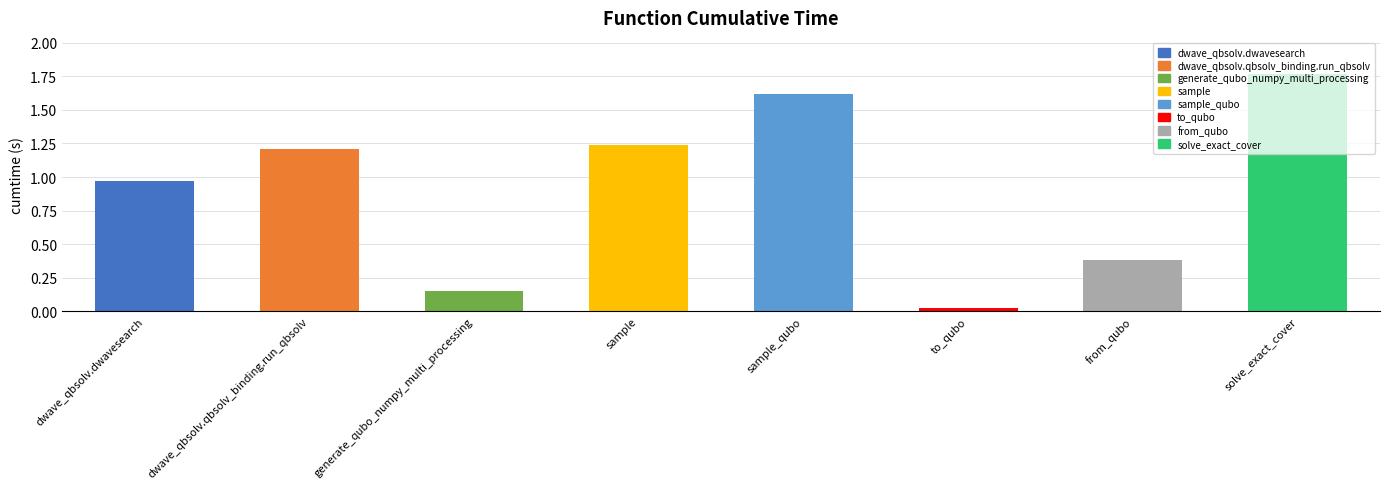

Are the bars horizontal?

No